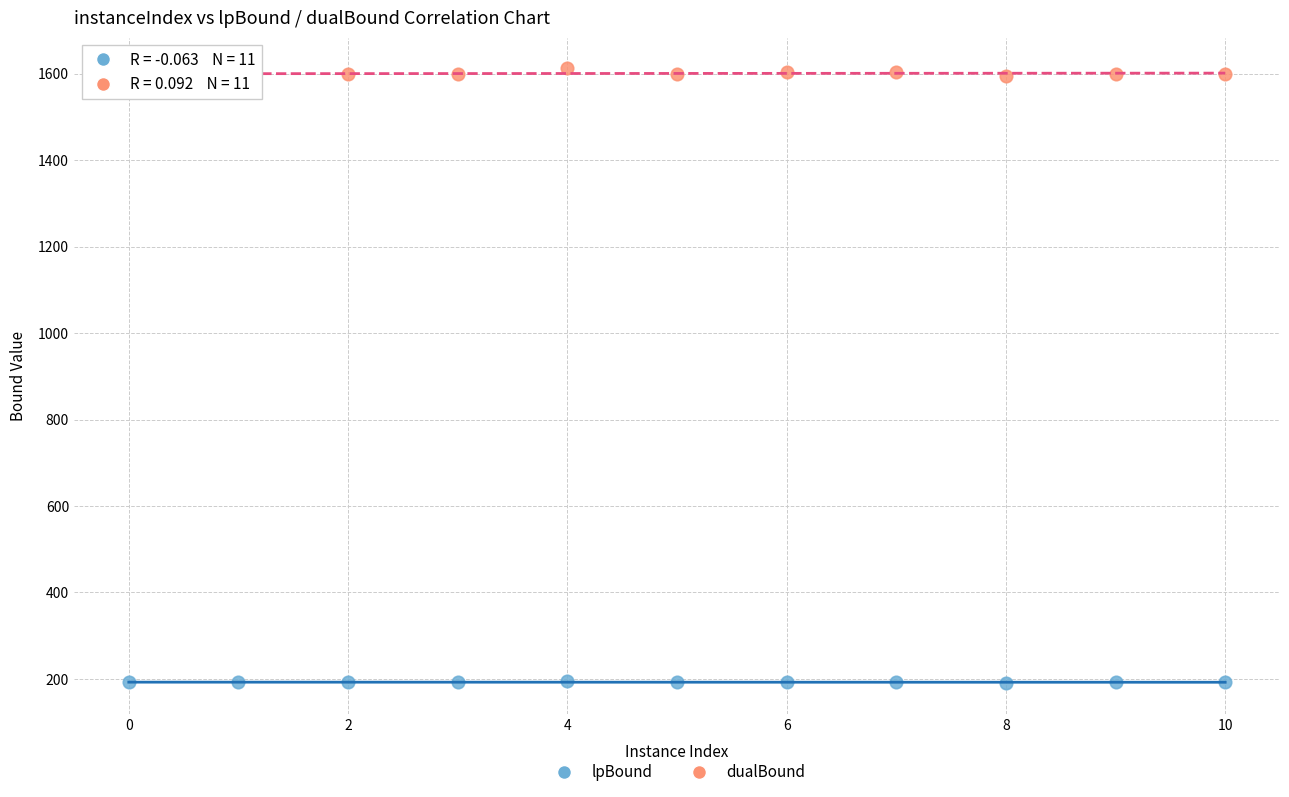

Across all data points, what is the range of Y values (max minus min)?

1421.3